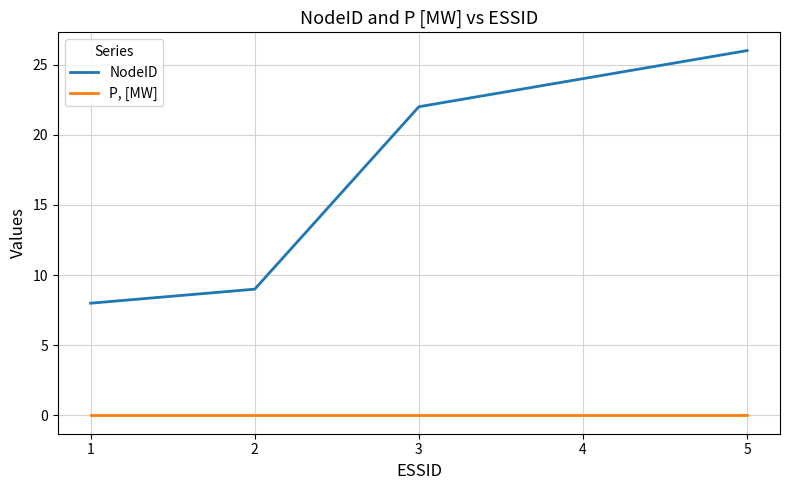

What is the difference between the highest and lowest values at 5?

26